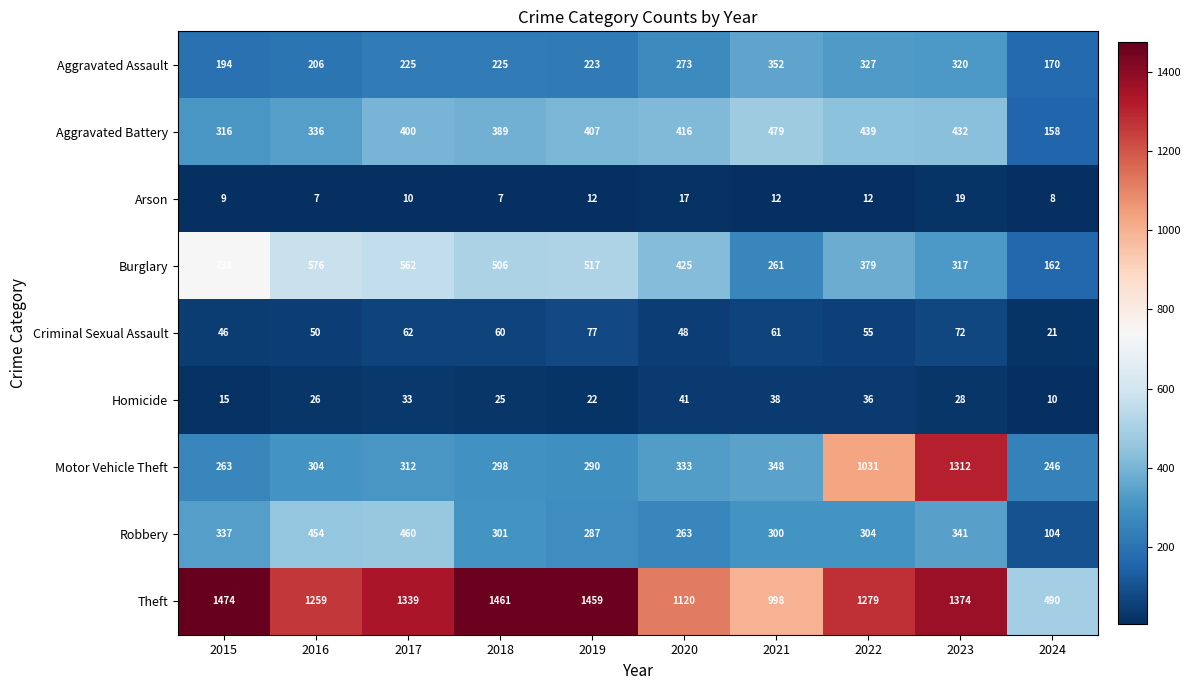

At which label does Homicide first exceed 28?

2017